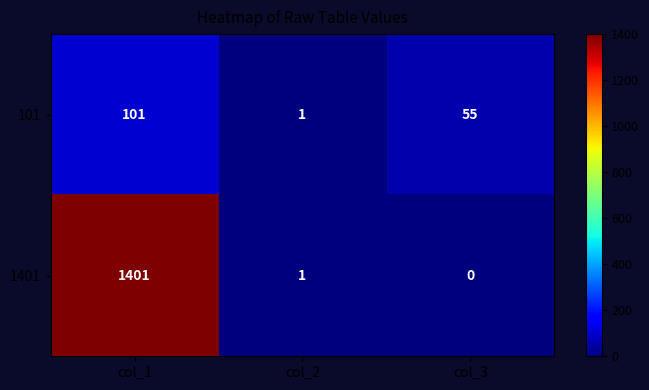

Which series has the widest spread of values?

1401